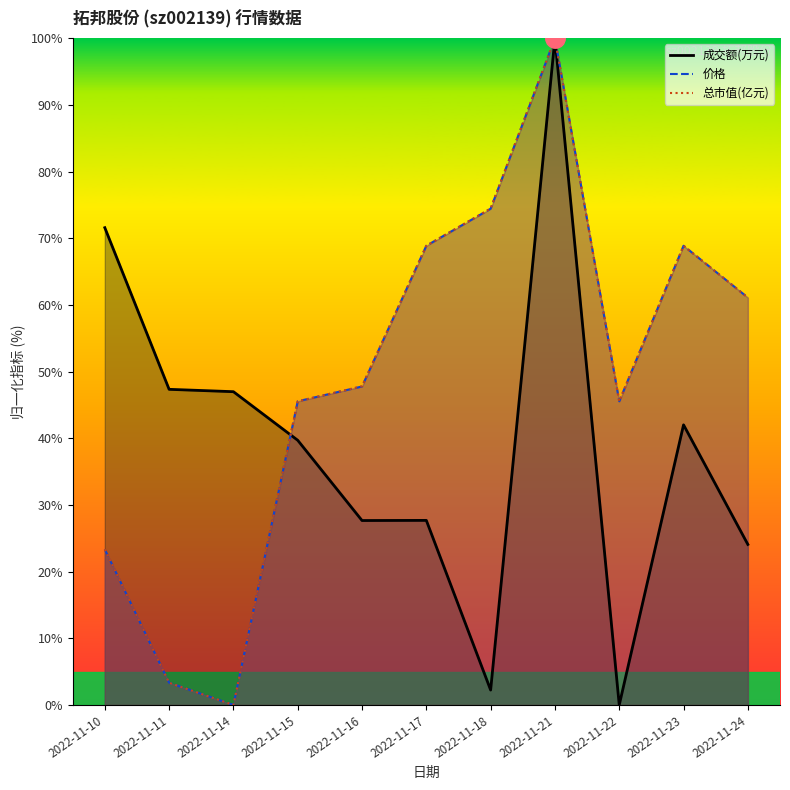

Is the value of 成交额(万元) at 2022-11-11 greater than the value of 价格 at 2022-11-15?

Yes